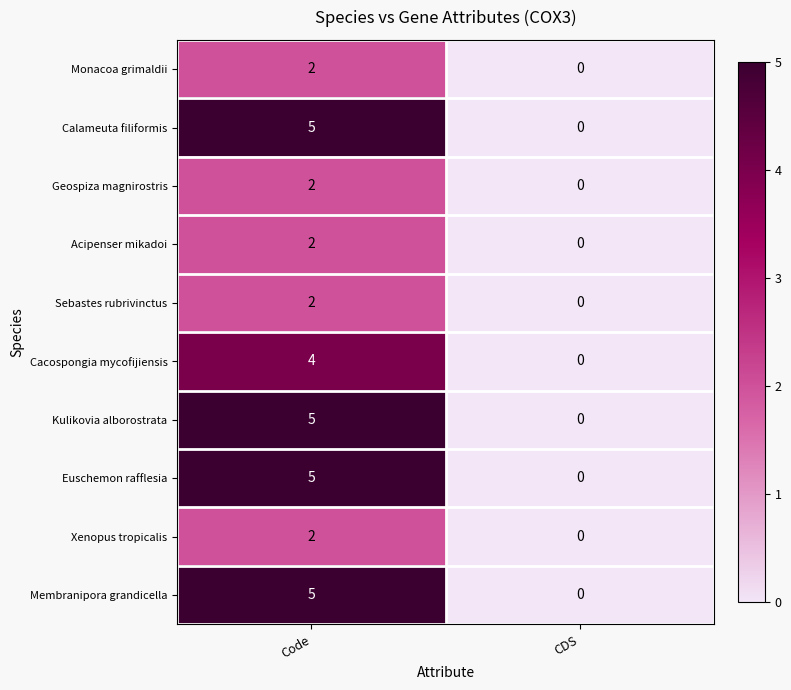

At which label is Kulikovia alborostrata closest to 2?

CDS